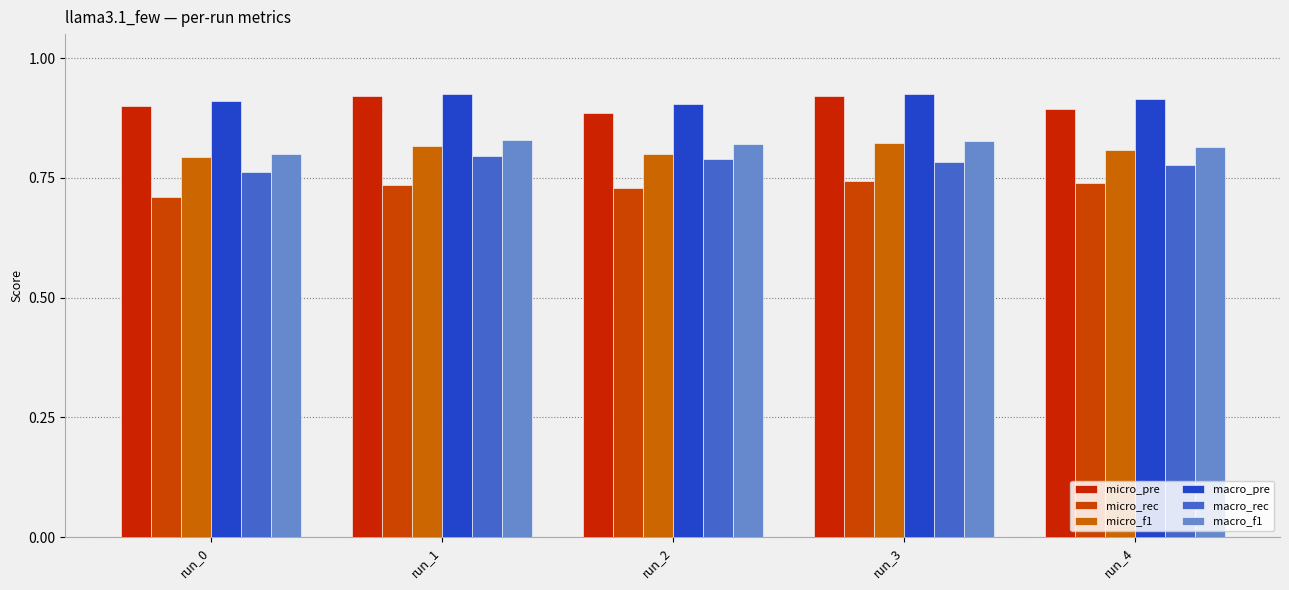

Rank the categories by macro_rec value from lowest to highest.

run_0, run_4, run_3, run_2, run_1